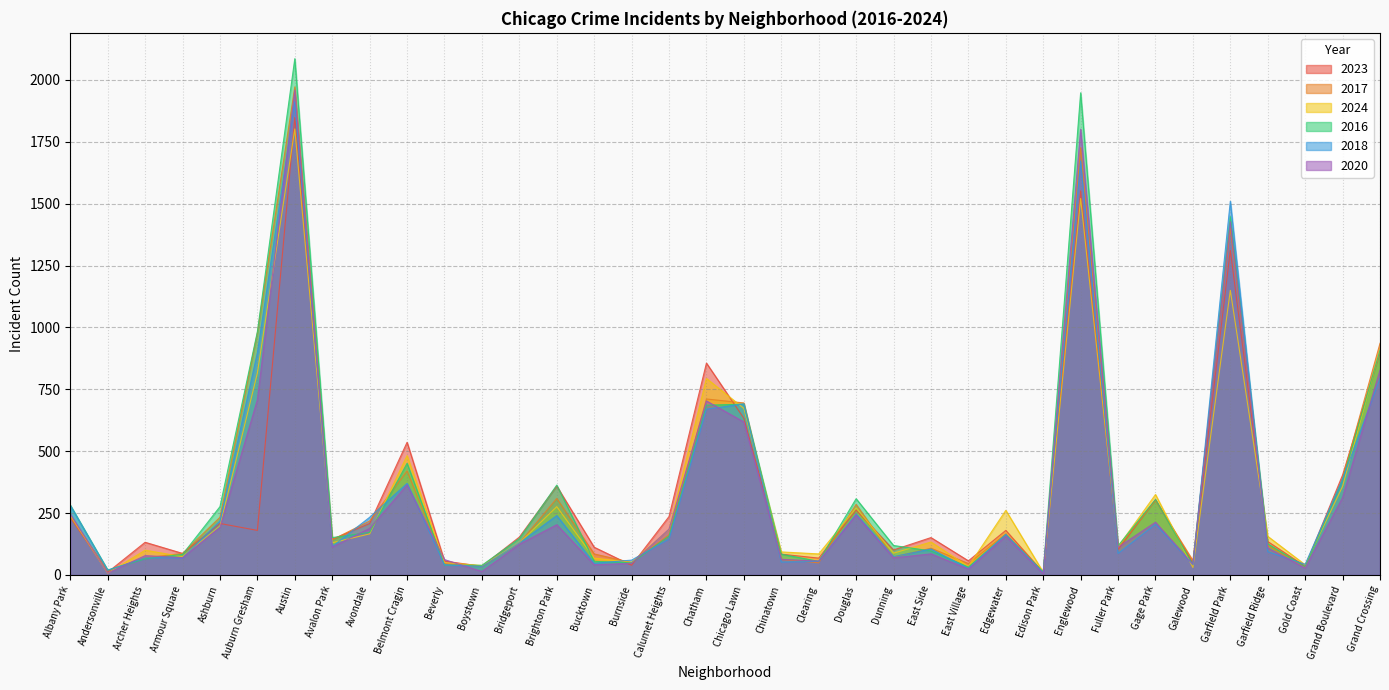

Reading left to right, extract all data points from this chart.

2023: 232	11	132	87	208	180	1848	144	208	536	56	35	153	359	112	39	236	856	633	84	68	262	101	151	57	180	10	1552	102	304	48	1312	135	35	404	898
2017: 235	17	69	87	233	978	1972	142	218	420	46	33	128	309	85	50	162	711	695	63	49	285	72	108	46	166	12	1726	110	301	58	1401	119	31	392	936
2024: 241	7	100	74	198	816	1802	130	166	482	50	38	129	276	68	51	184	794	673	93	85	271	88	133	34	261	11	1521	114	325	30	1150	156	41	358	911
2016: 282	20	65	83	276	983	2086	151	172	451	40	39	147	363	55	49	157	686	690	84	55	308	119	97	32	162	12	1948	118	305	42	1448	126	33	384	908
2018: 281	19	69	69	218	898	1912	115	233	370	41	34	129	240	47	60	145	670	691	52	55	246	74	105	26	164	9	1672	87	205	42	1510	94	43	388	794
2020: 246	8	78	70	193	708	1959	113	188	364	62	14	124	203	41	47	185	703	618	63	56	242	69	85	24	157	5	1801	112	213	43	1427	109	28	313	828